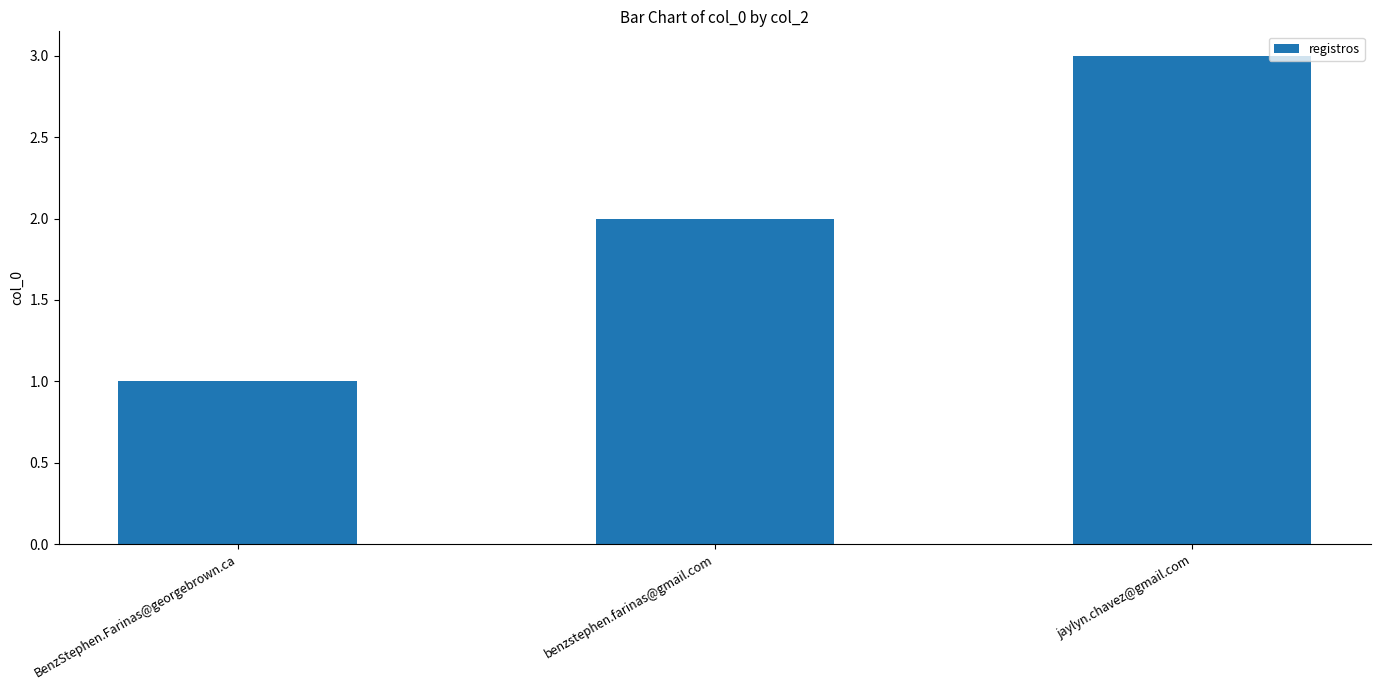

What is the difference between the maximum and minimum values?

2